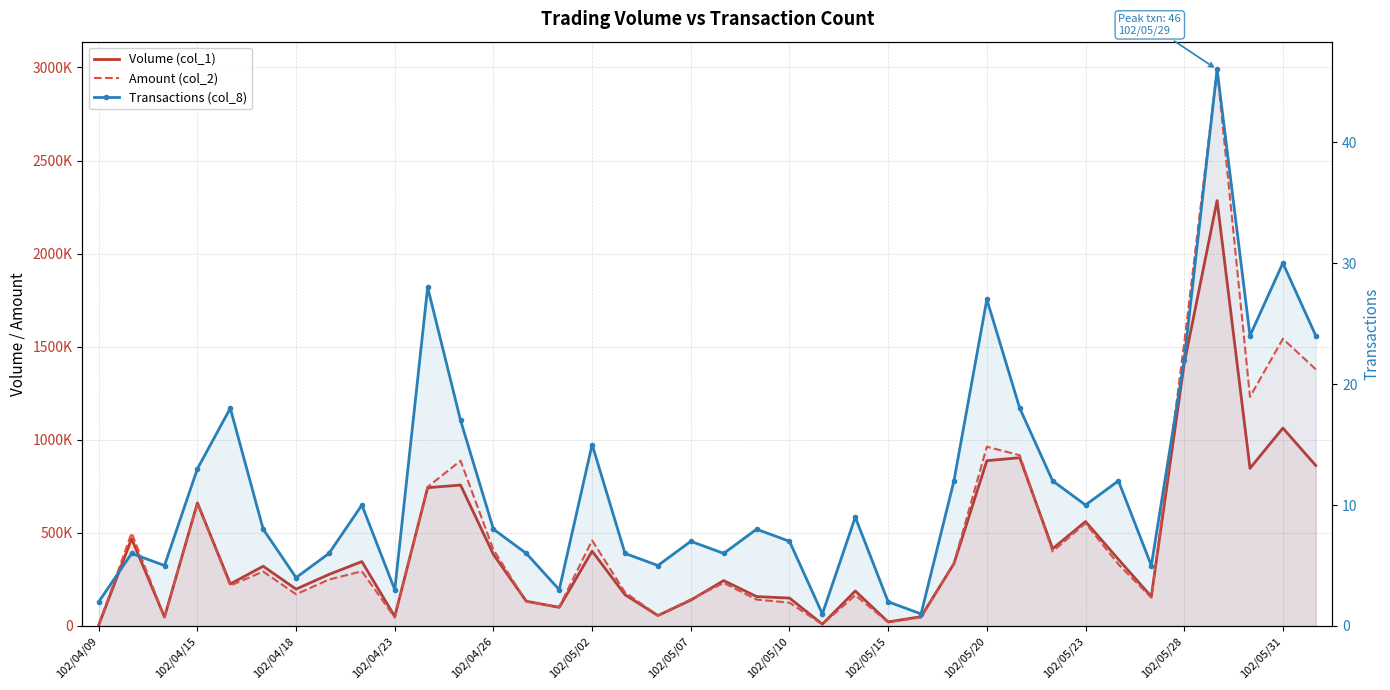

Between 13 and 34, which series saw the biggest shift?

Amount (col_2)